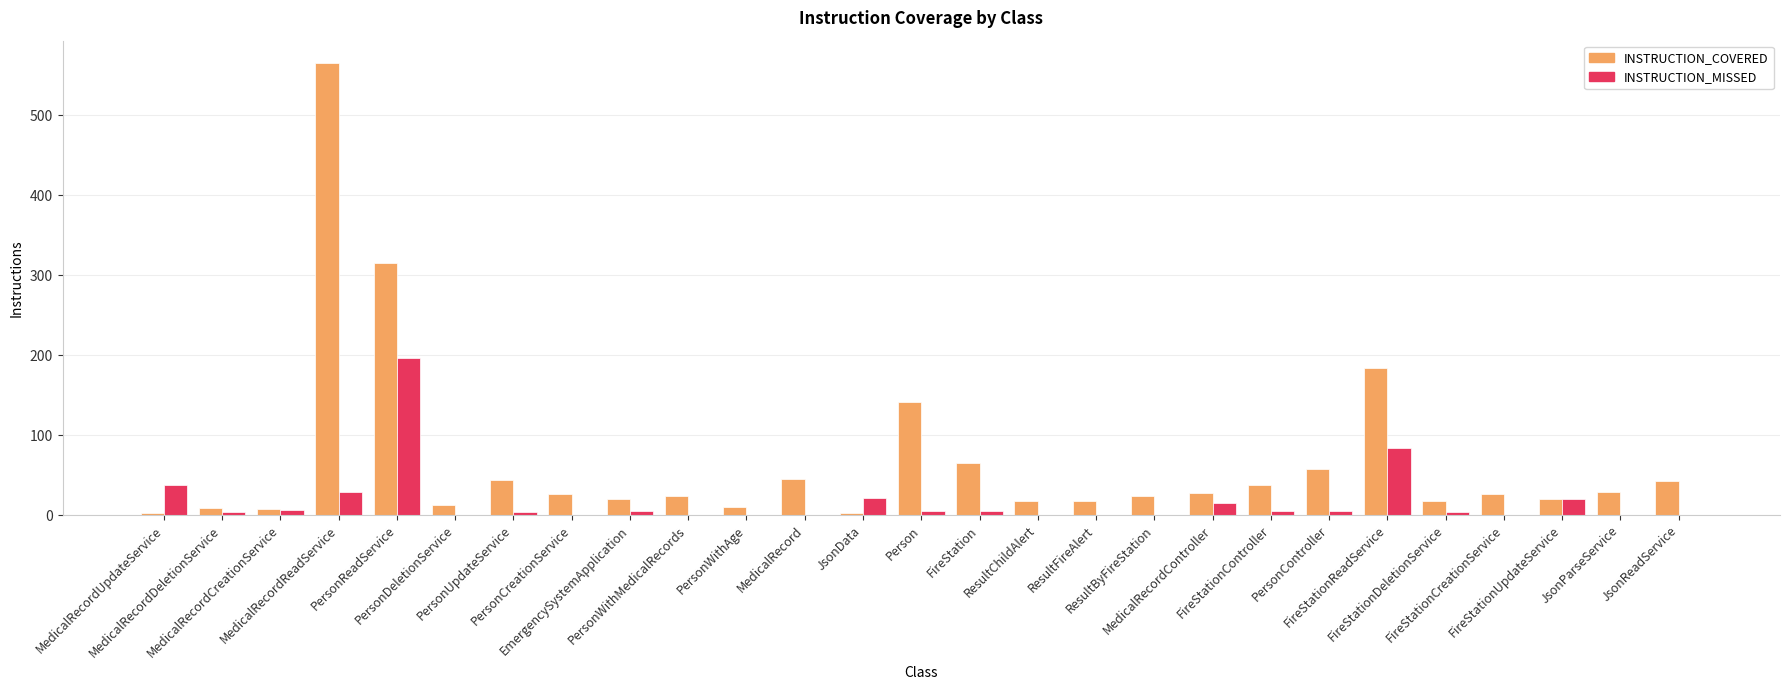

Which series has the largest total across all categories?

INSTRUCTION_COVERED